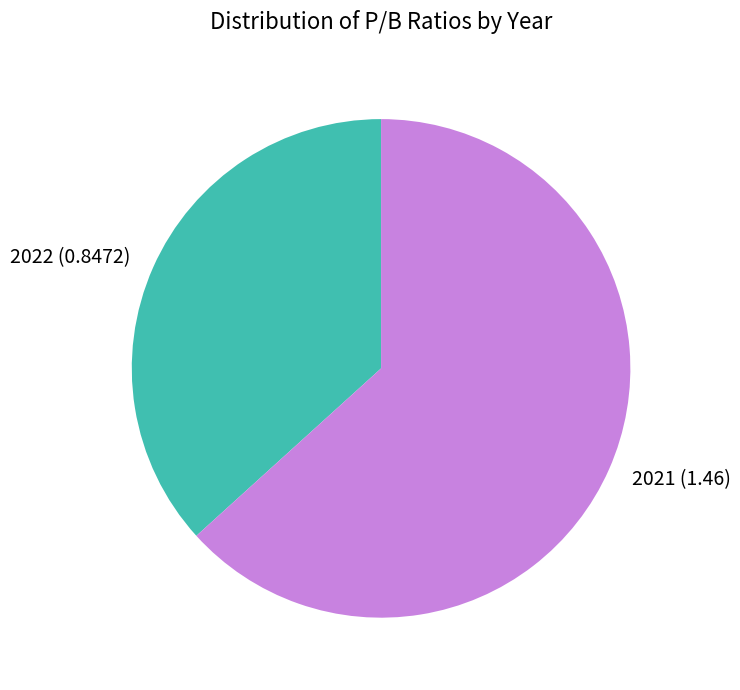

How many segments does this pie chart have?

2